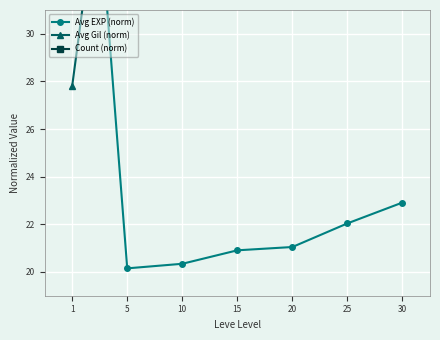

Which series changed the most between 1 and 30?

Avg EXP (norm)